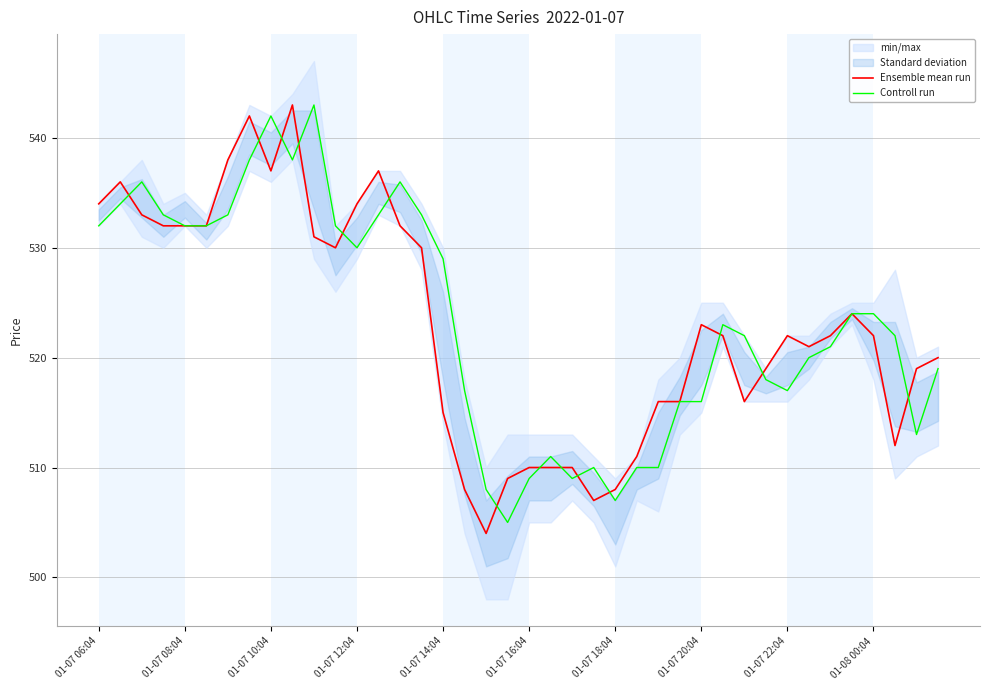

Which category has the highest value in the Controll run series?

10